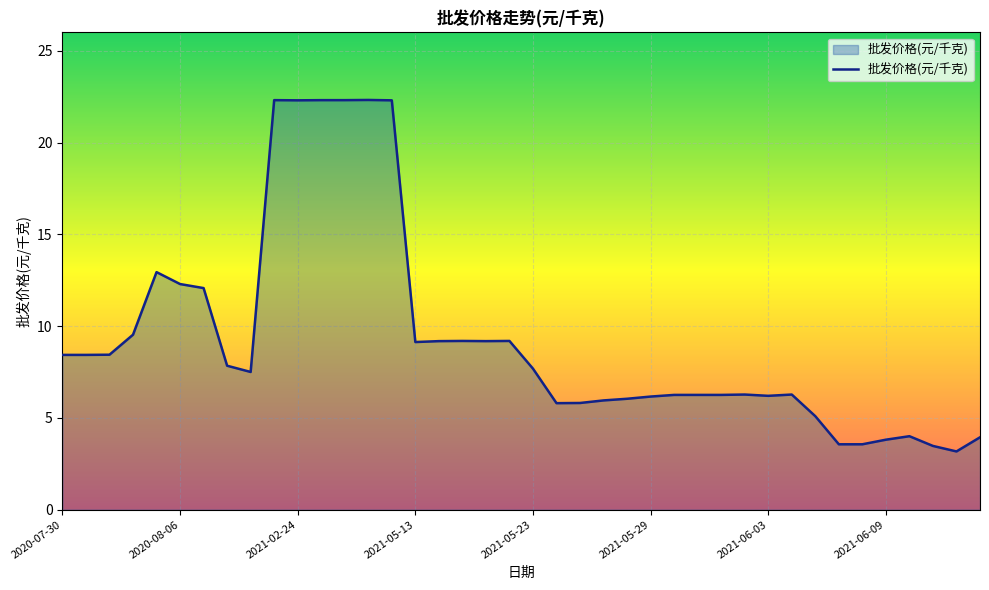

What is the maximum value shown in the chart?

22.3